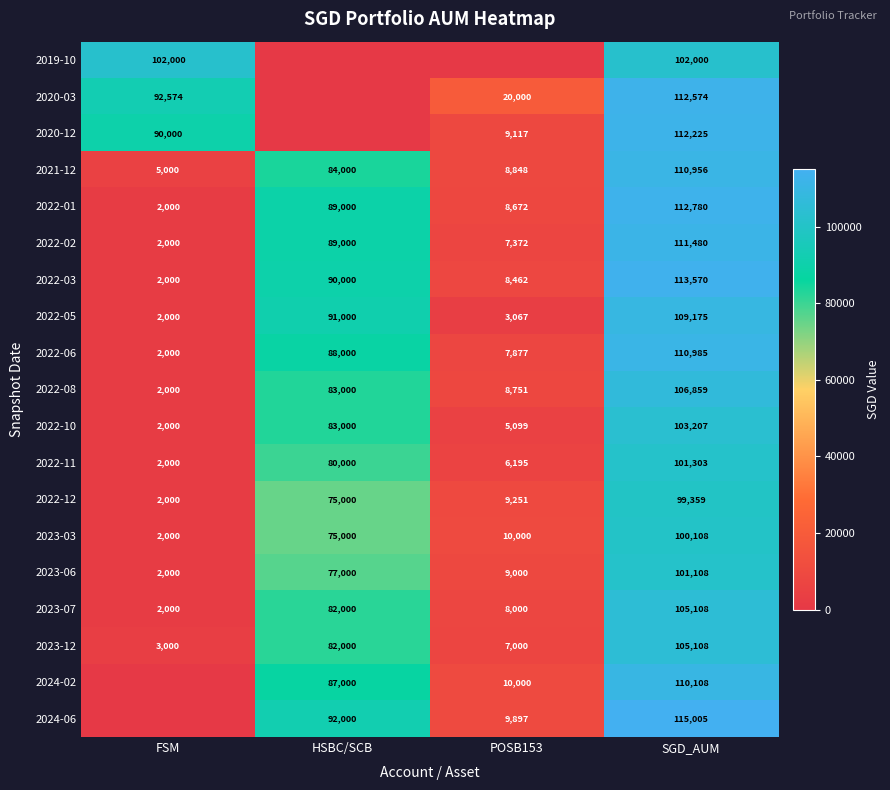

True or false: 2020-12 has a value of 9117 at POSB153.

True